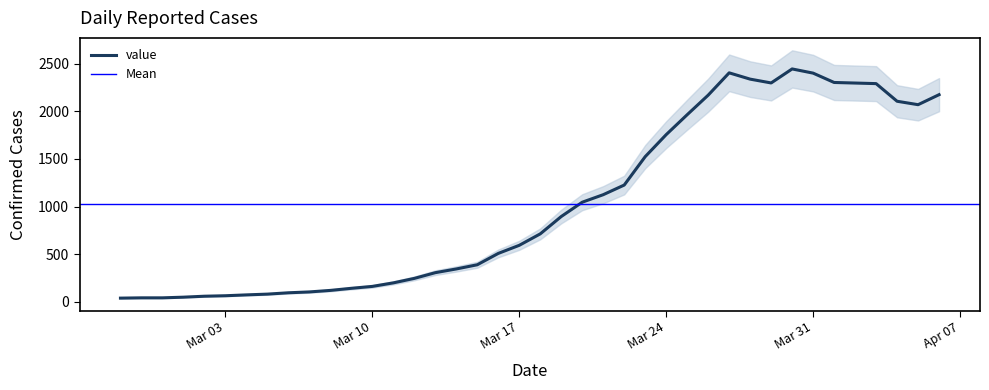

What is the average value?

1030